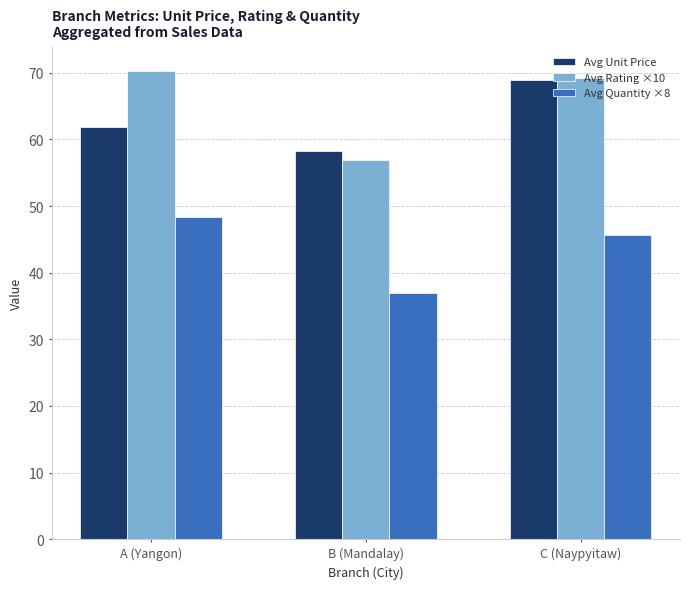

What is the difference between the highest and lowest values at C (Naypyitaw)?

23.4